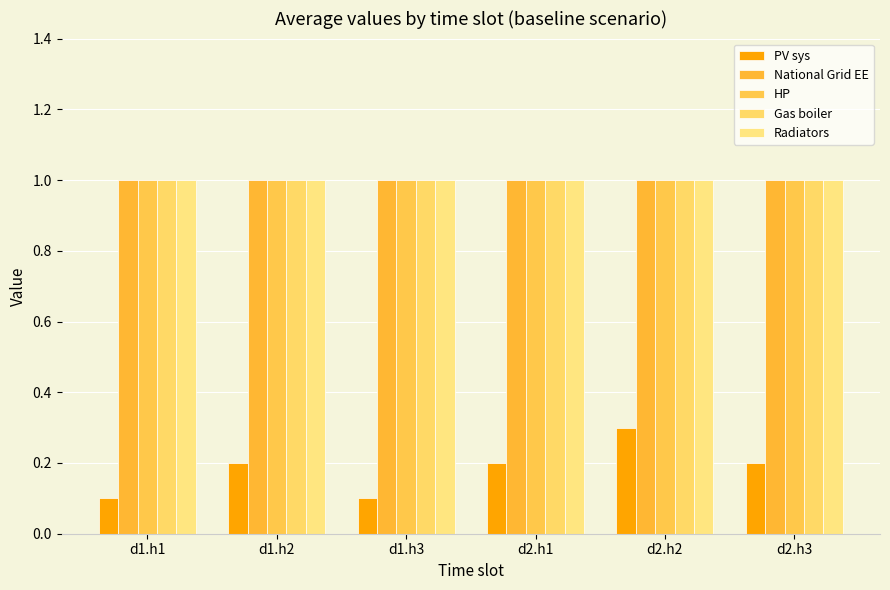

At which category is the sum across all series the highest?

d2.h2